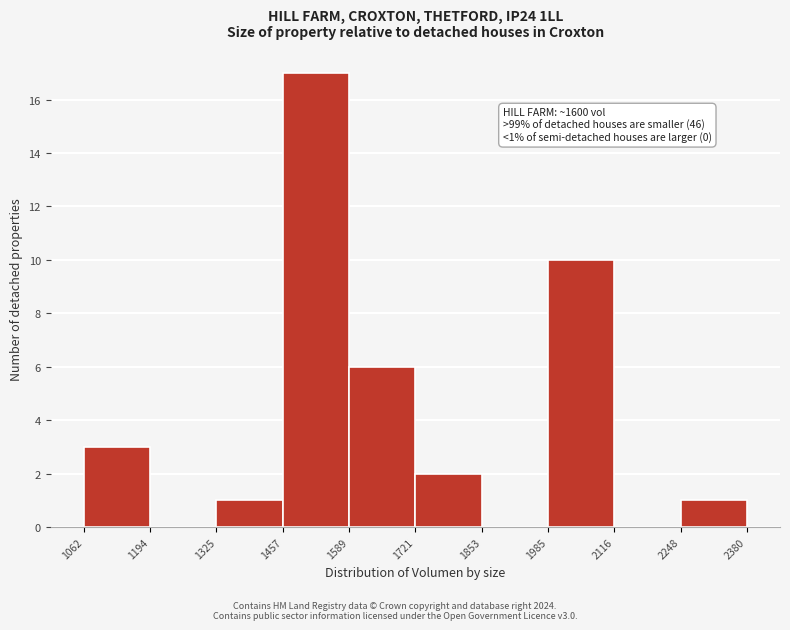

Which range on the x-axis has the tallest bar?

1457 to 1589